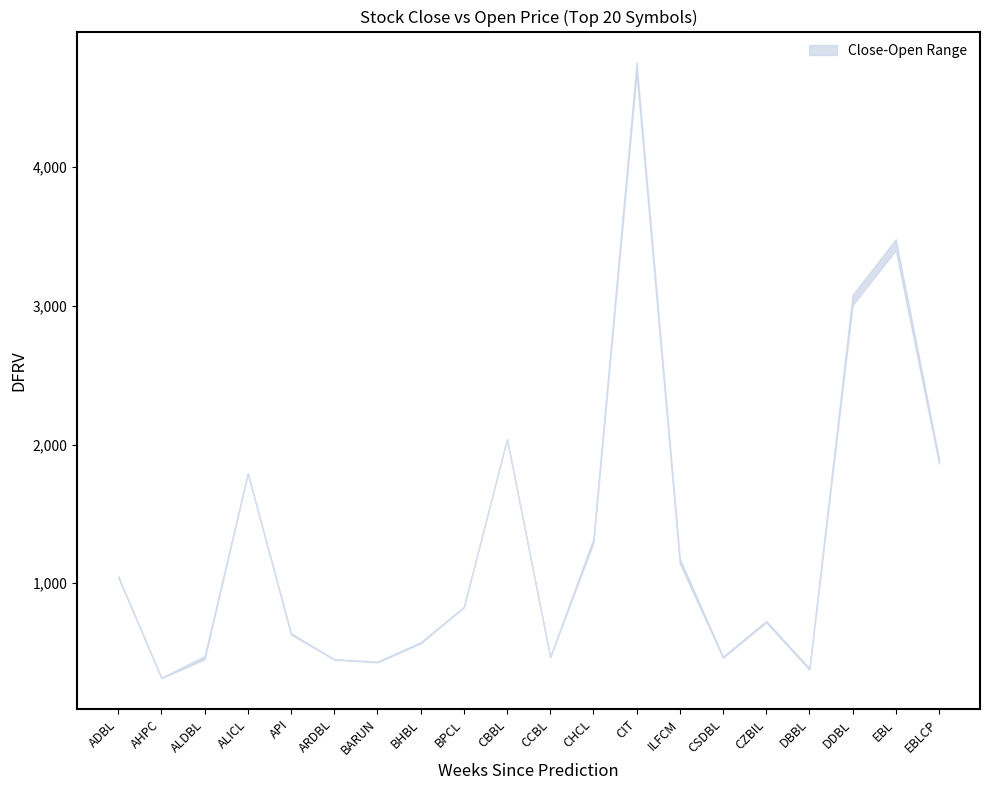

What position from the right is ILFCM?

7